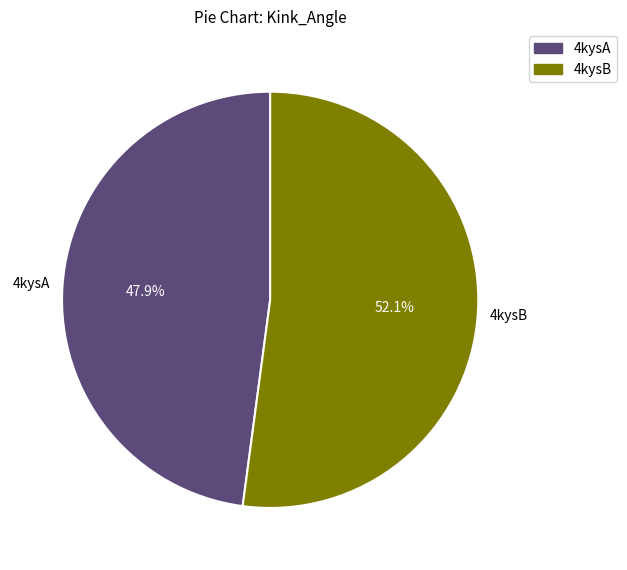

Rank the categories by value from highest to lowest.

4kysB, 4kysA